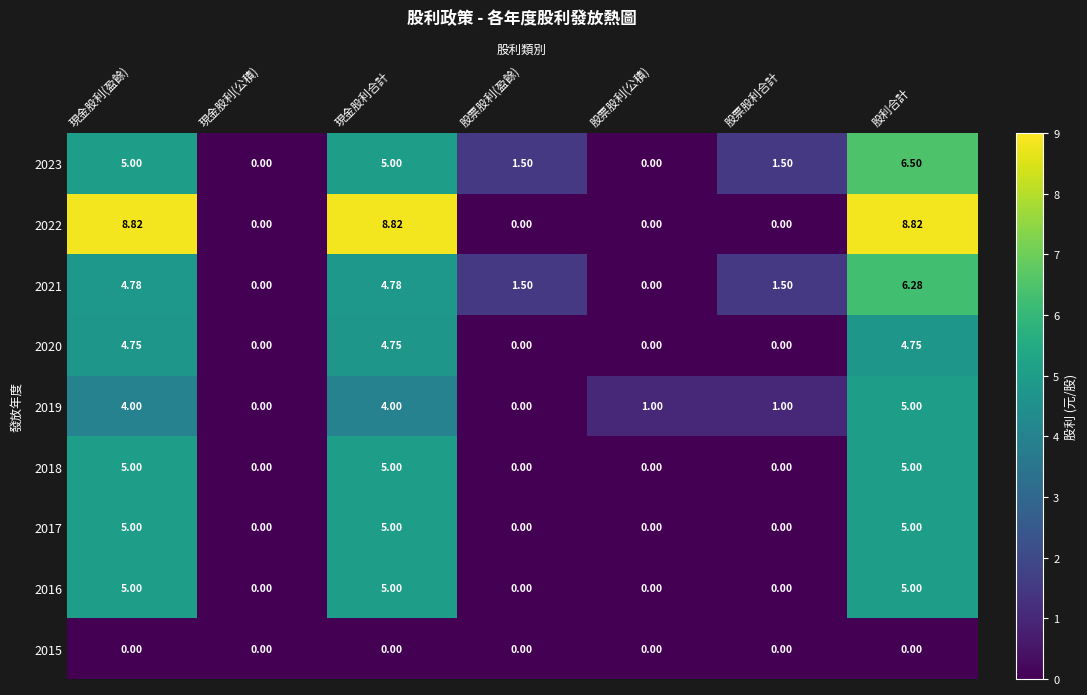

Between 現金股利(盈餘) and 股票股利(公積), which series saw the biggest shift?

2022